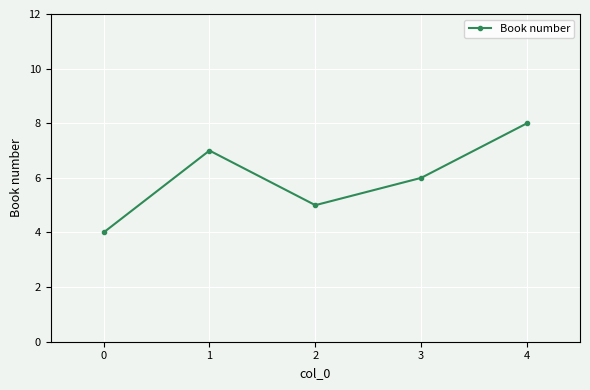

Reading left to right, extract all data points from this chart.

4	7	5	6	8